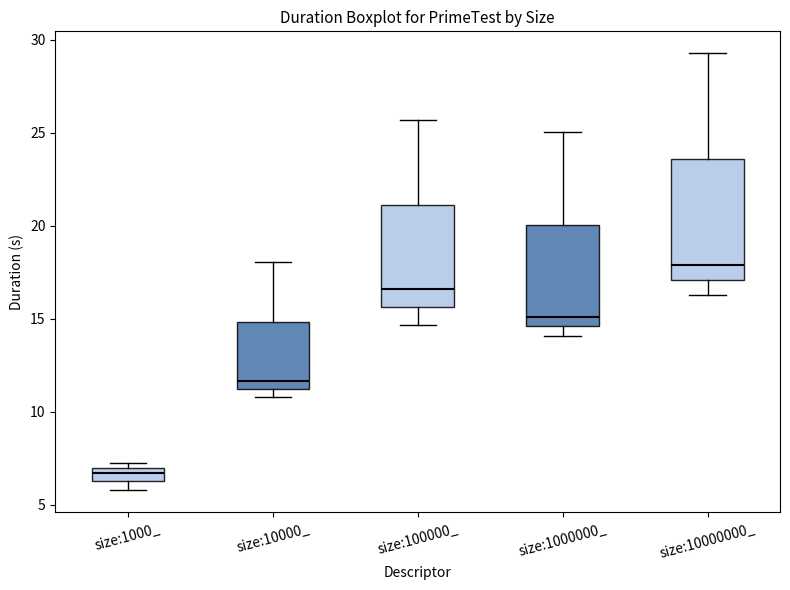

Which box's median line is the lowest?

size:1000_